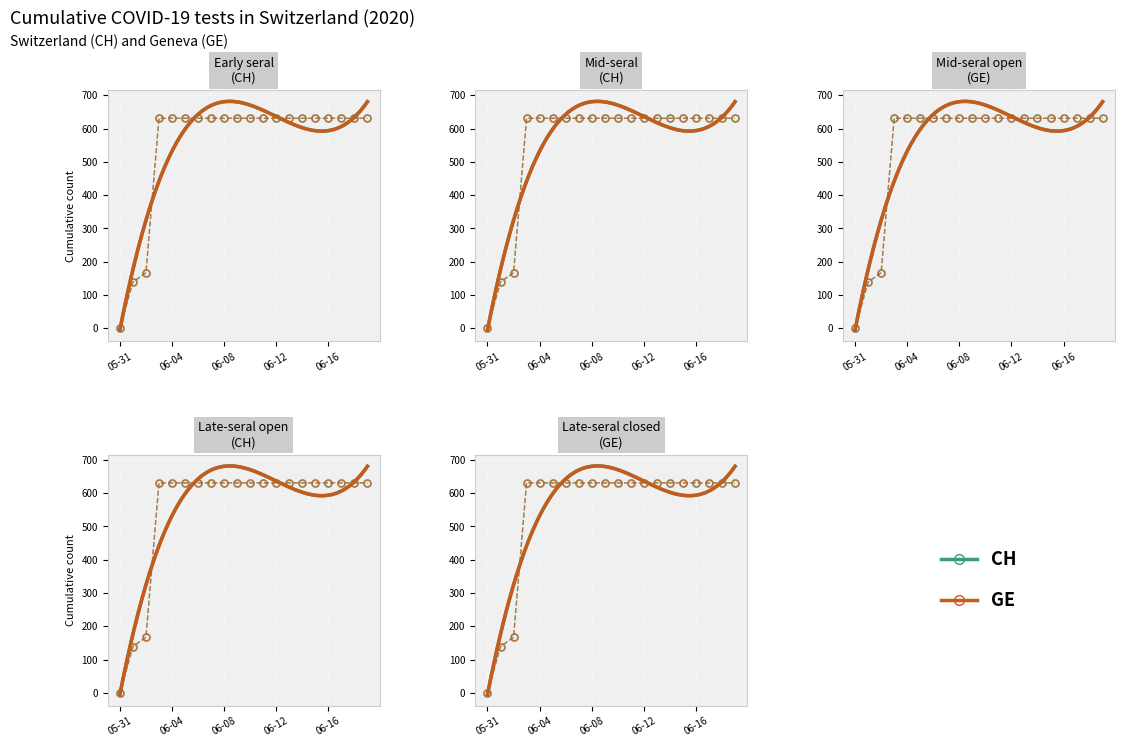

At how many categories does at least one series exceed 529?

17